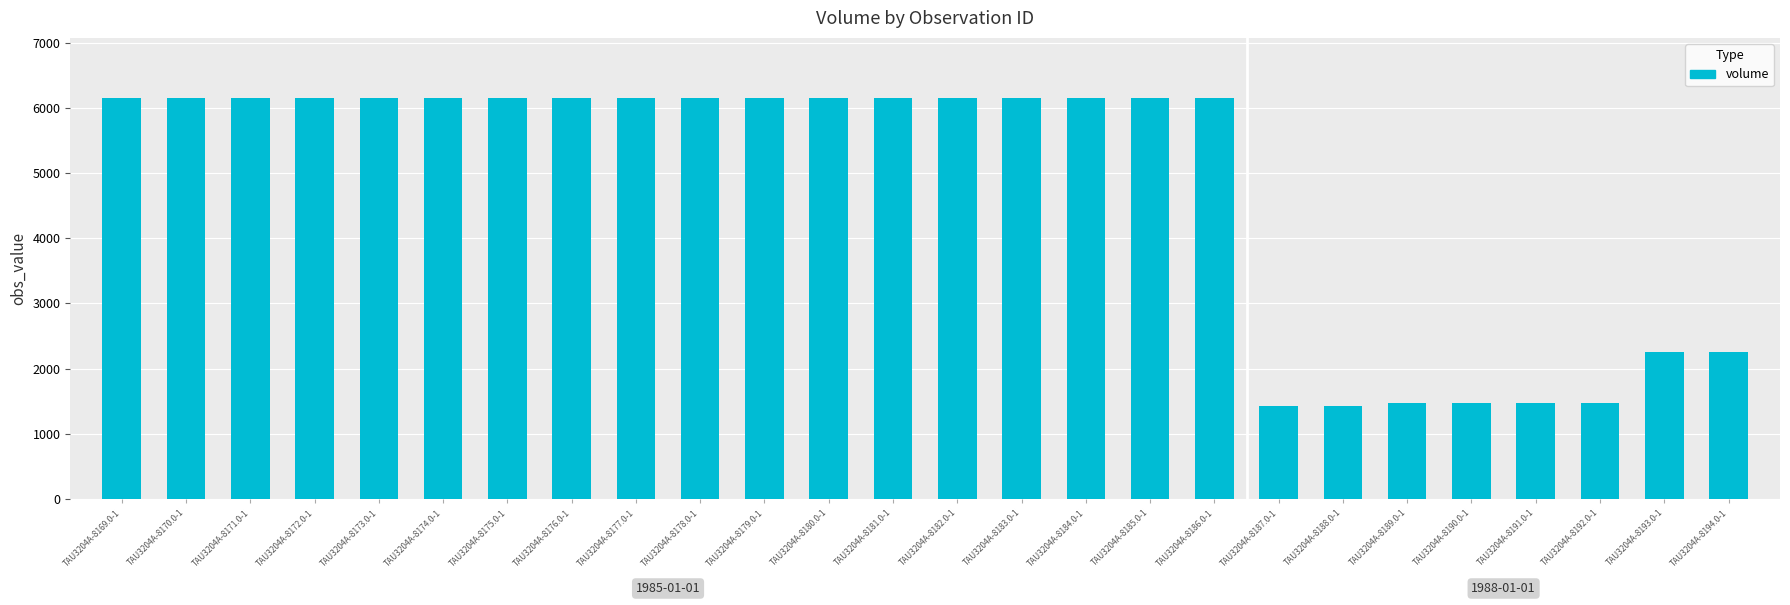

The value at TAU3204A-8171.0-1 is 8665. True or false?

False